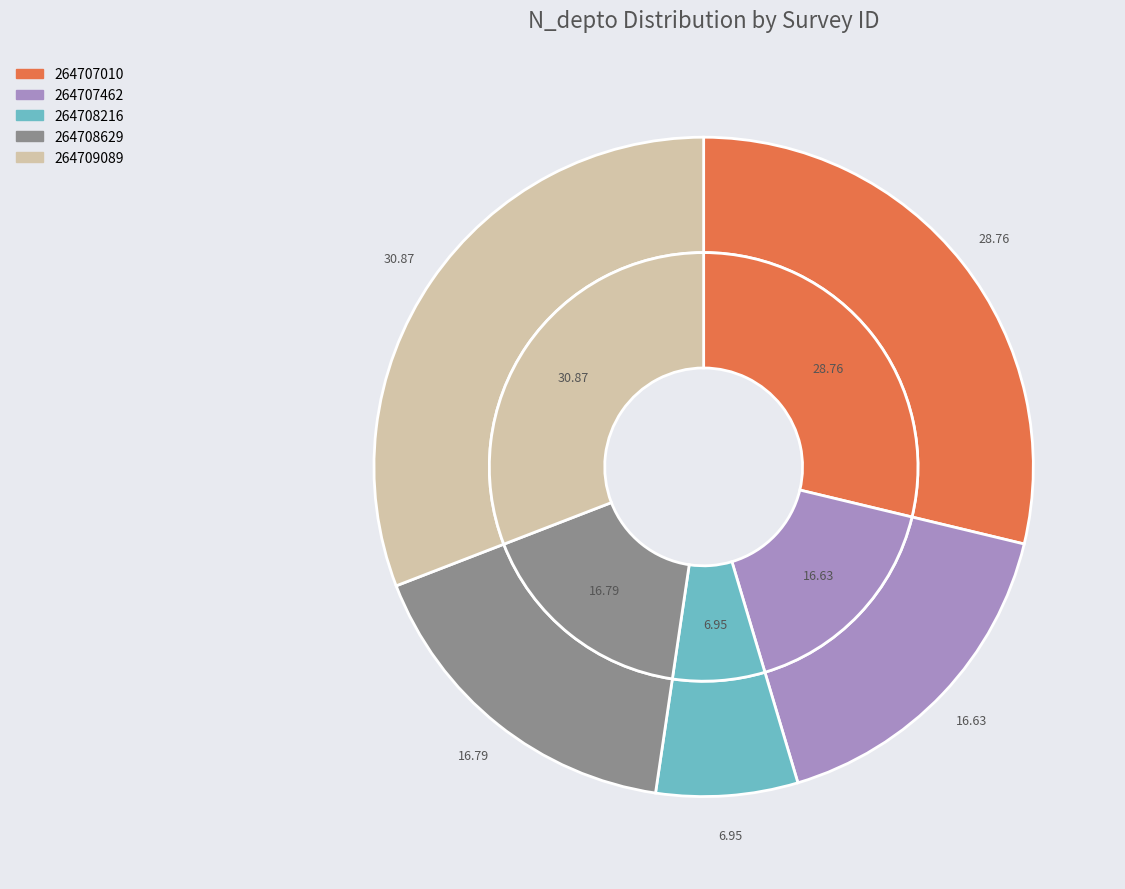

Does 264708216 represent more than half of the total?

No